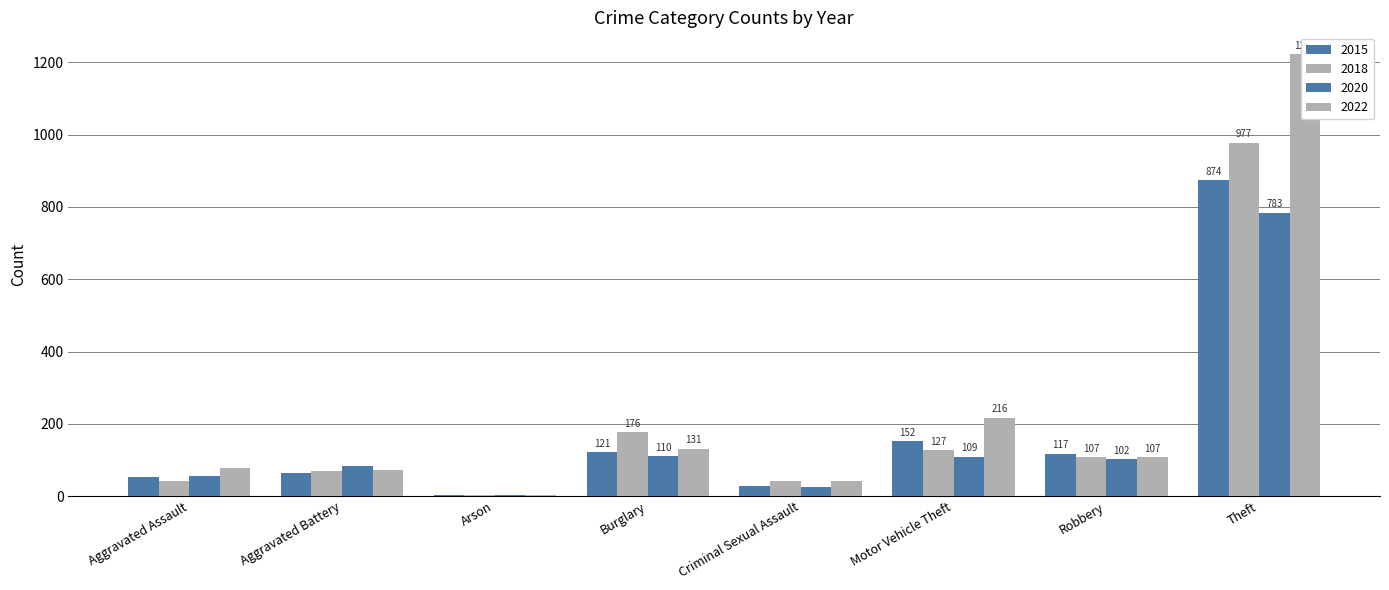

What is the average value of the 2020 series?

159